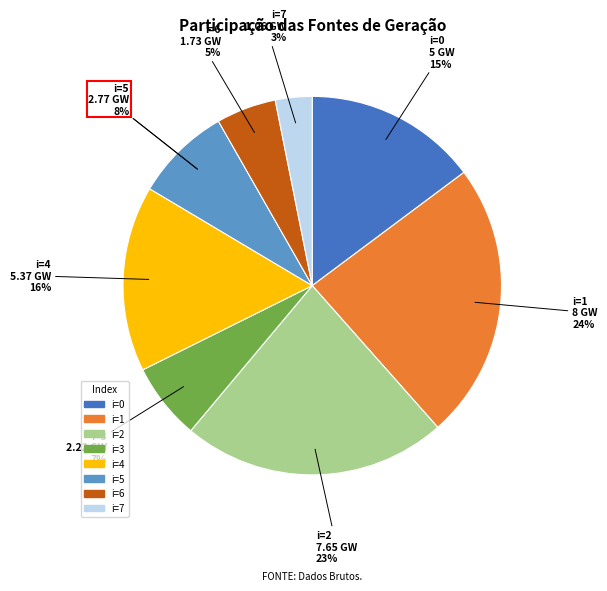

What is the largest slice in the pie chart?

1